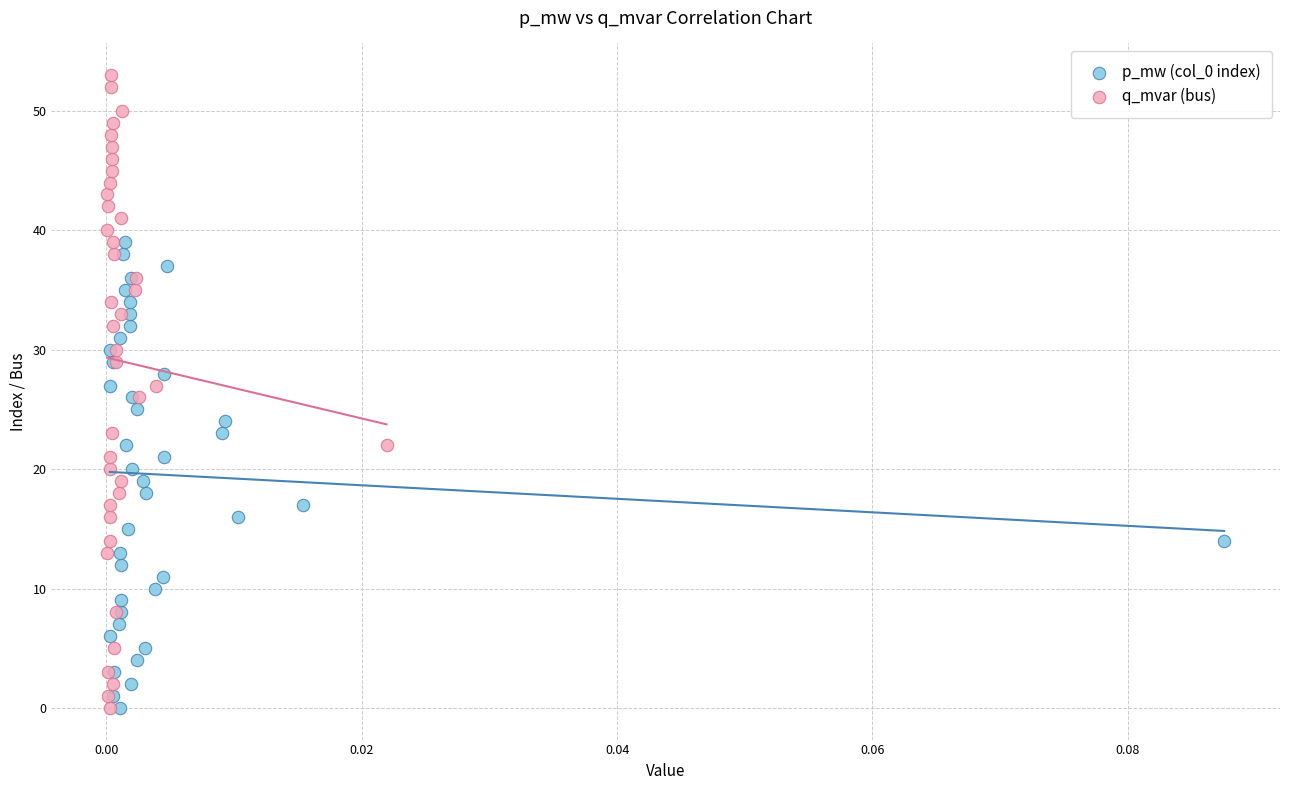

Which series contains the highest Y value?

q_mvar (bus)